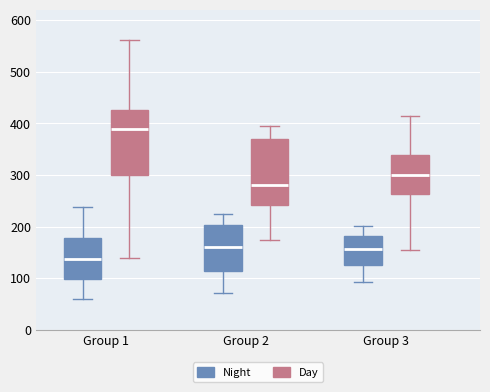

Where does the median line of the box for Group 1 (Day) sit on the y-axis? The values are not printed on the chart, so give them approximately, as read against the axis.

390